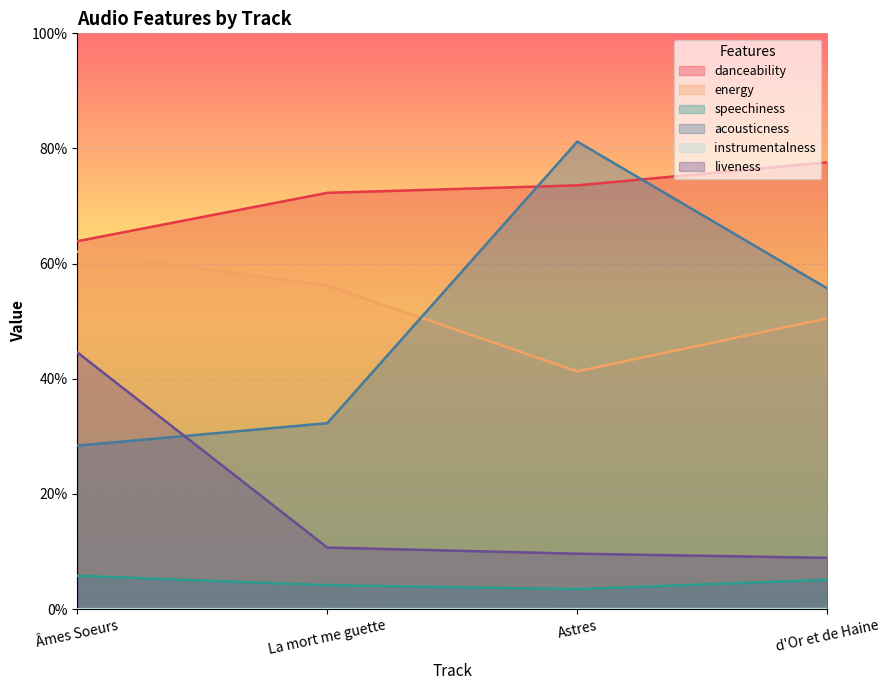

What is the approximate value of acousticness at d'Or et de Haine?

0.6